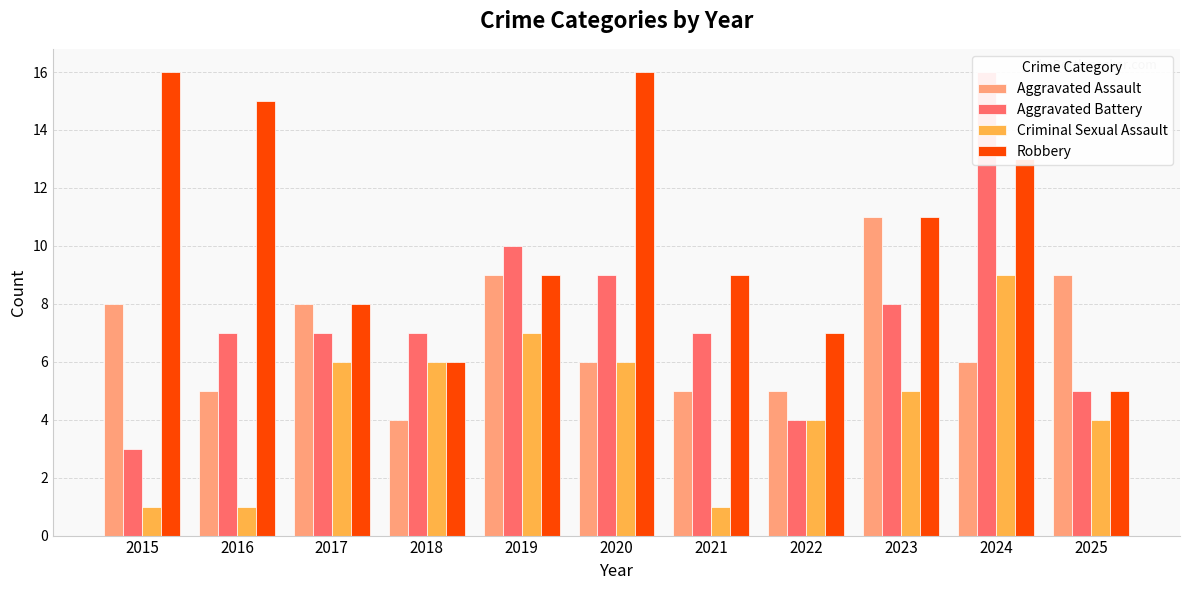

What is the value of the Aggravated Assault bar at the 8th from the left?

5